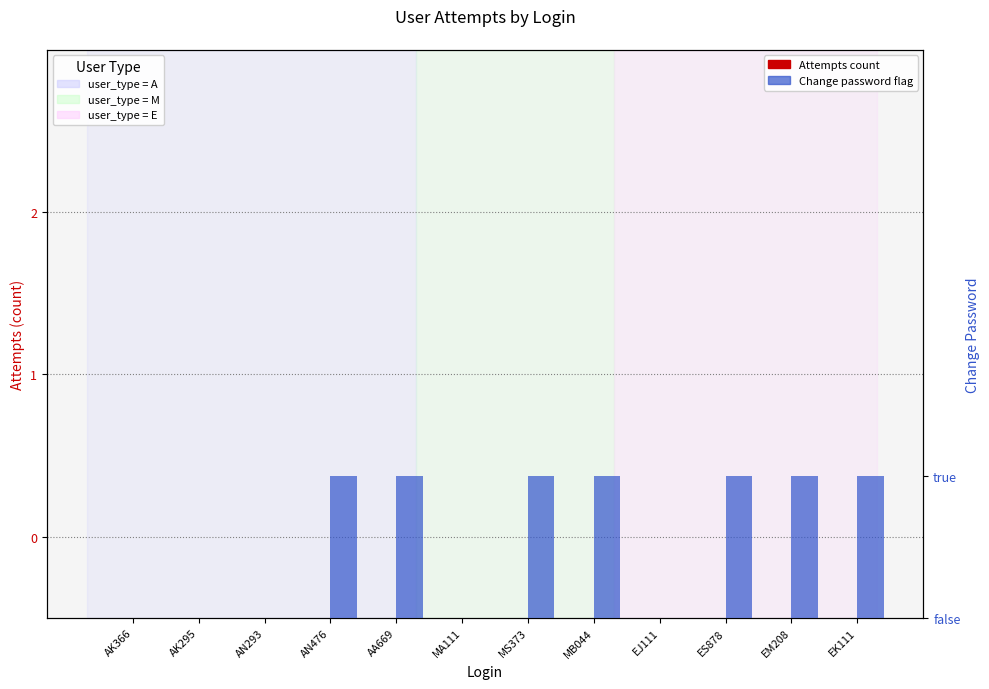

How many groups of bars are there?

12